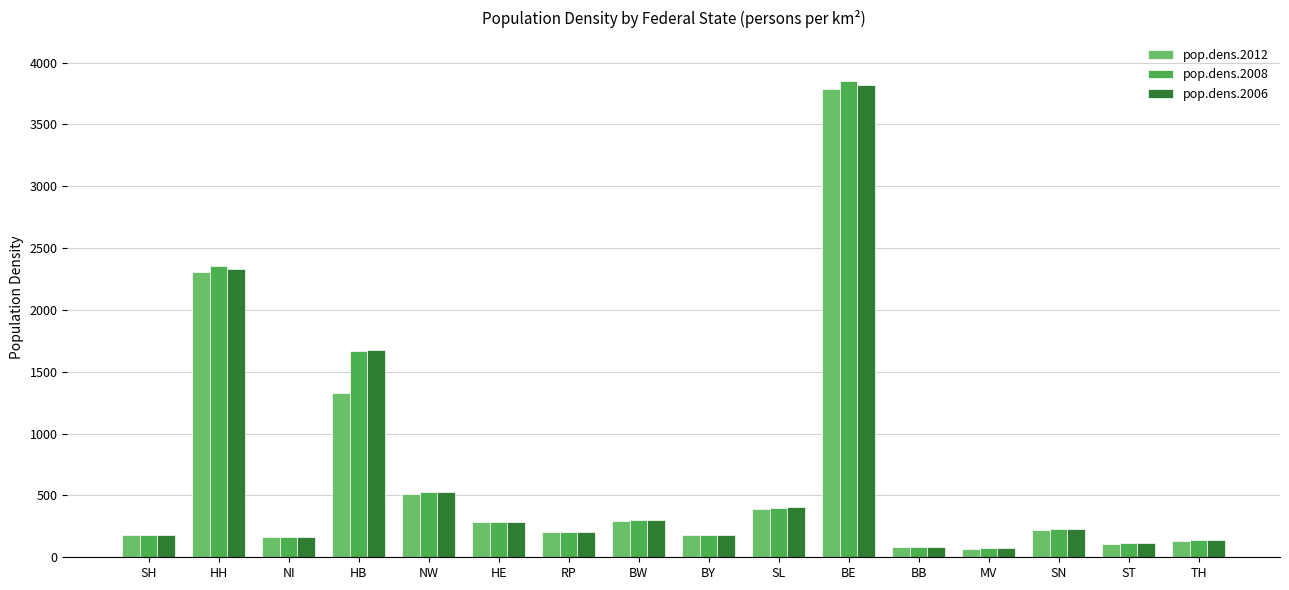

At which label is pop.dens.2012 closest to 1928?

HH